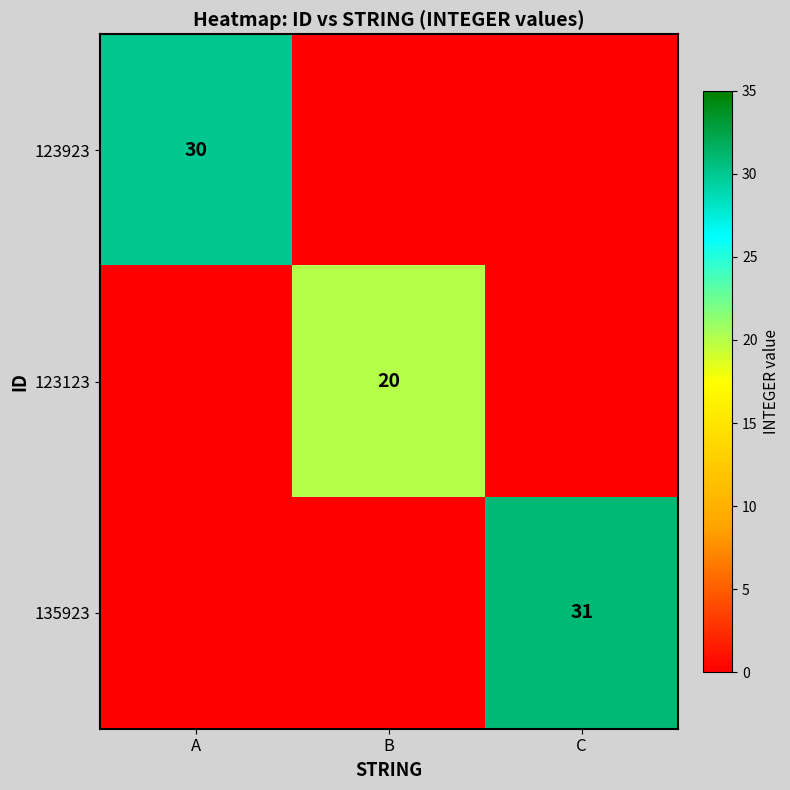

At C, list the series in order from smallest to largest.

123923, 123123, 135923